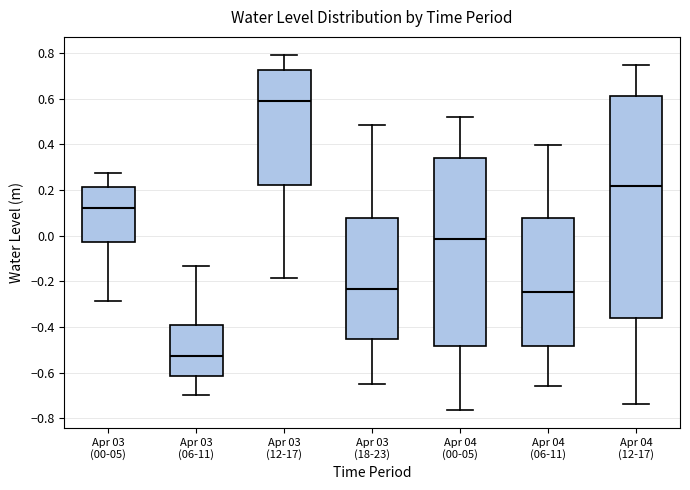

Where does the upper whisker of the box for Apr 03 (18-23) end on the y-axis? The values are not printed on the chart, so give them approximately, as read against the axis.

0.48